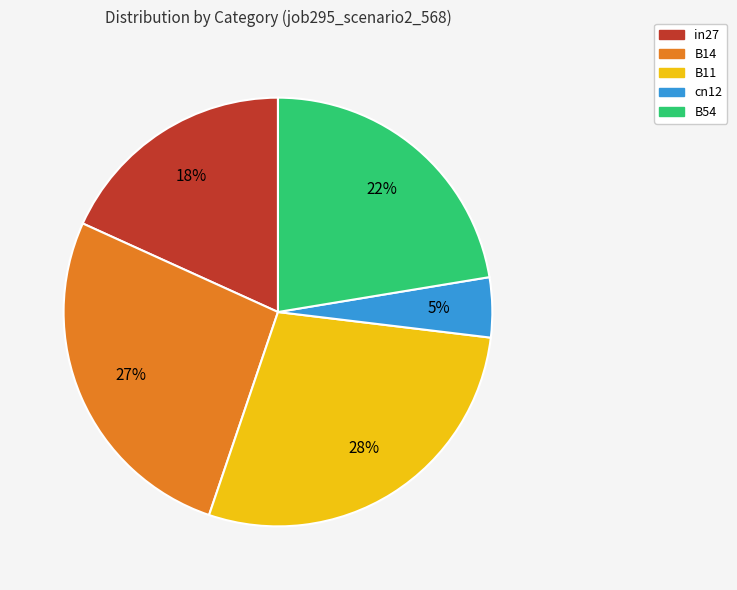

How many segments does this pie chart have?

5